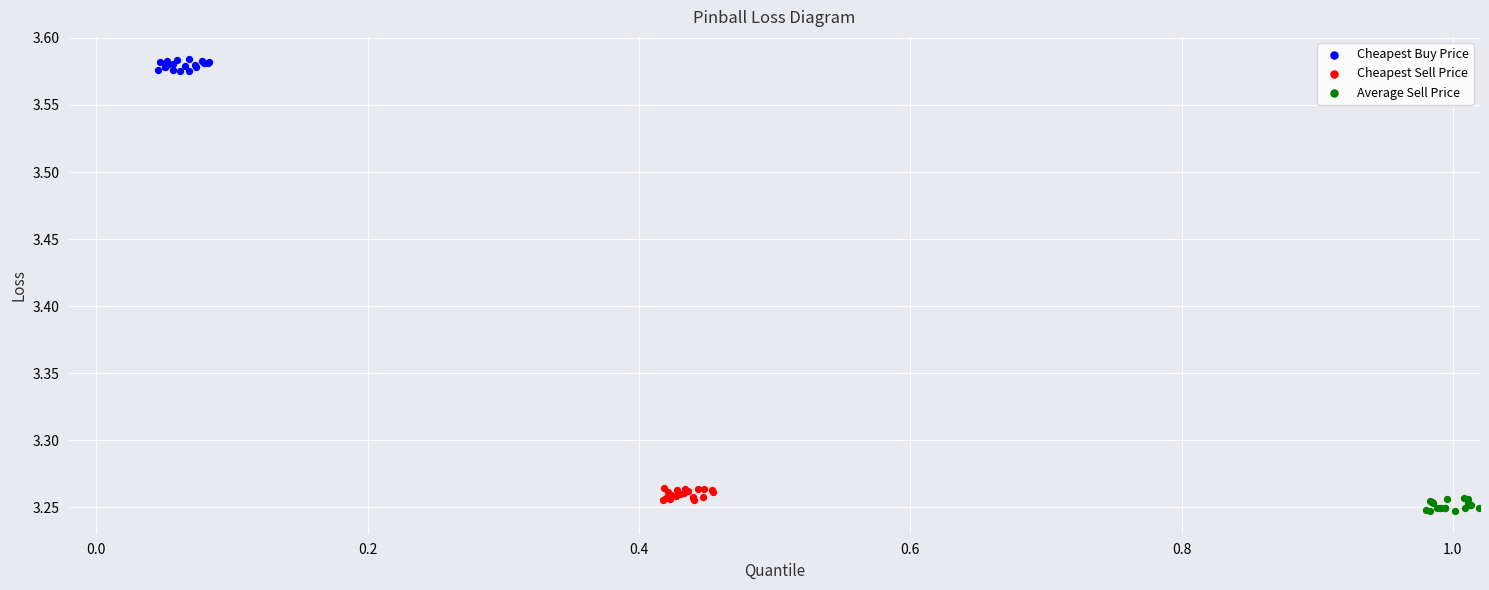

Which series contains the highest Y value?

Cheapest Buy Price